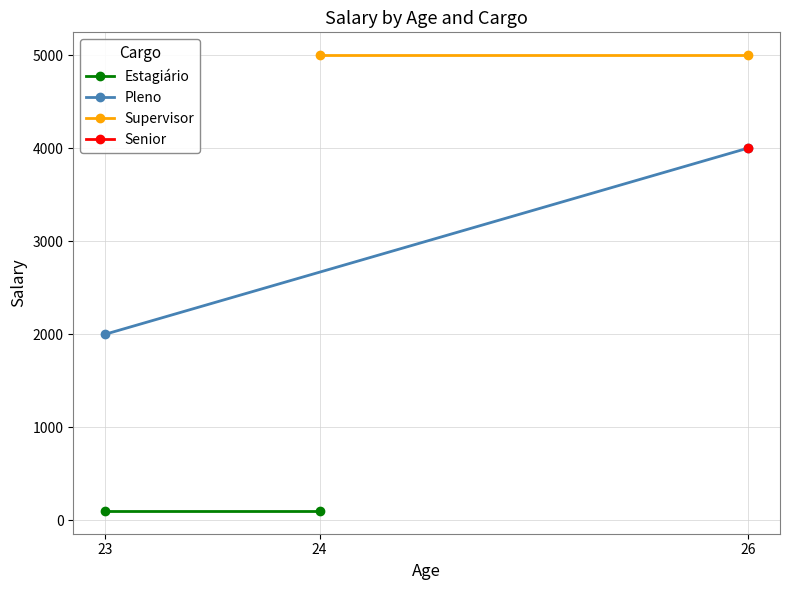

The Estagiário series shows 67 at 24. True or false?

False